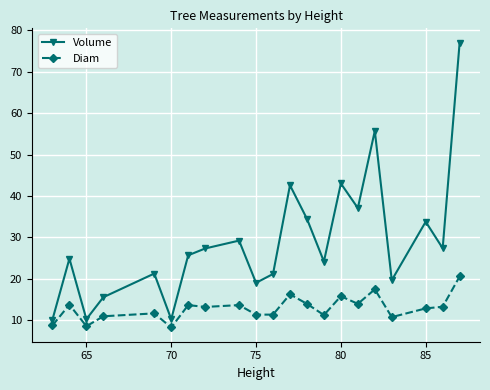

What is the highest value of the Diam series?

20.6